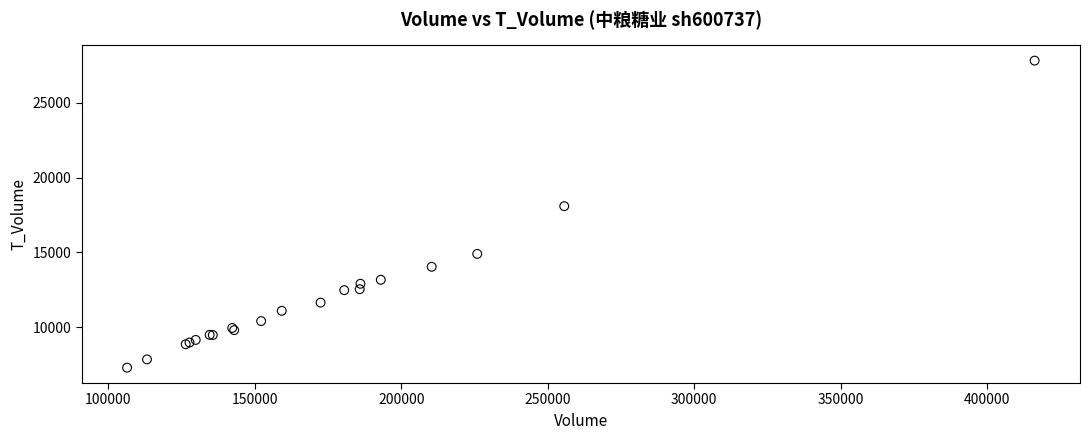

What Y value in the scatter plot is closest to 17553?

18086